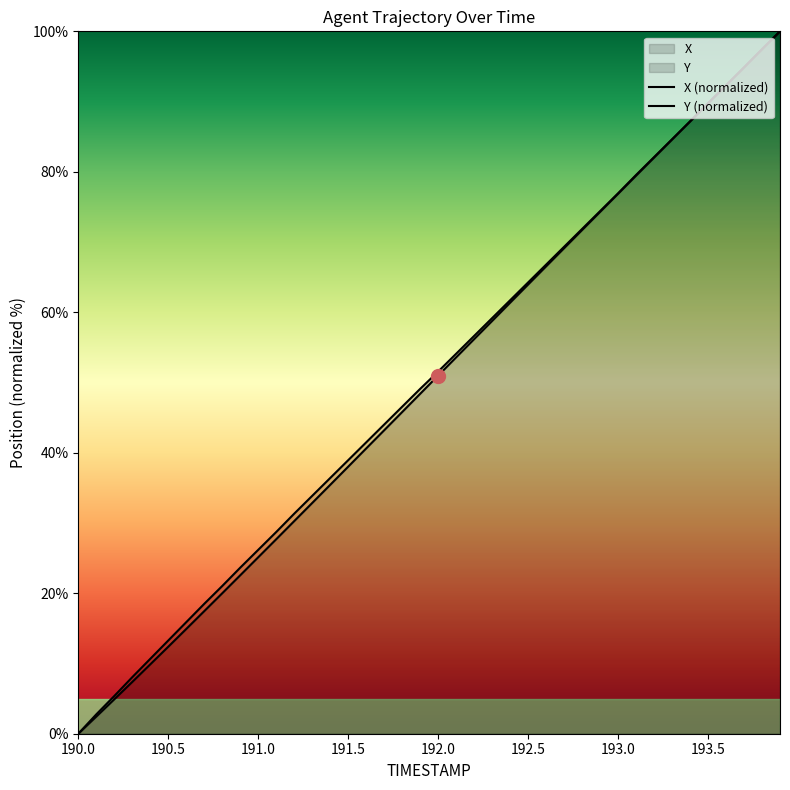

The Y series shows 94.9 at 193.7. True or false?

True